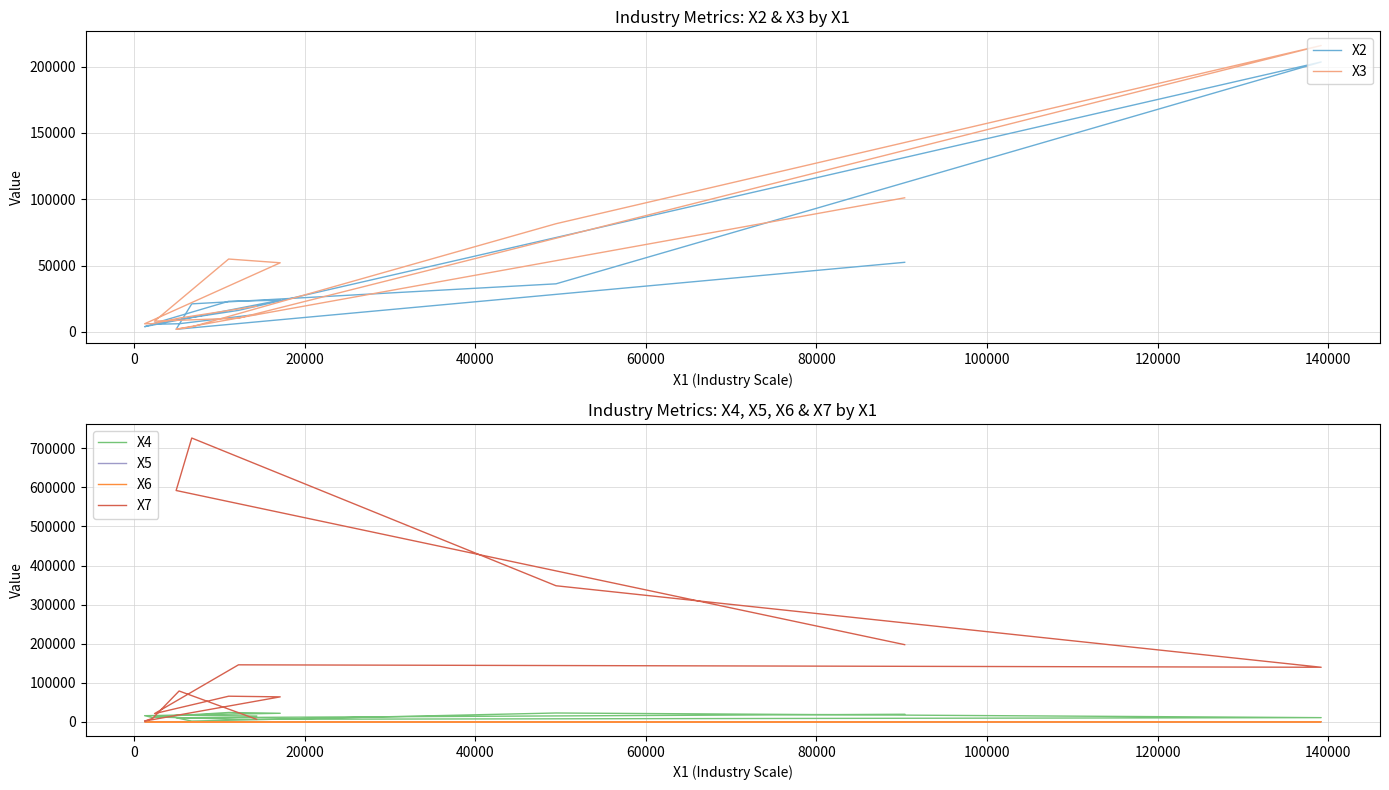

Is it true that X7 equals 3724.0 at 12?

False